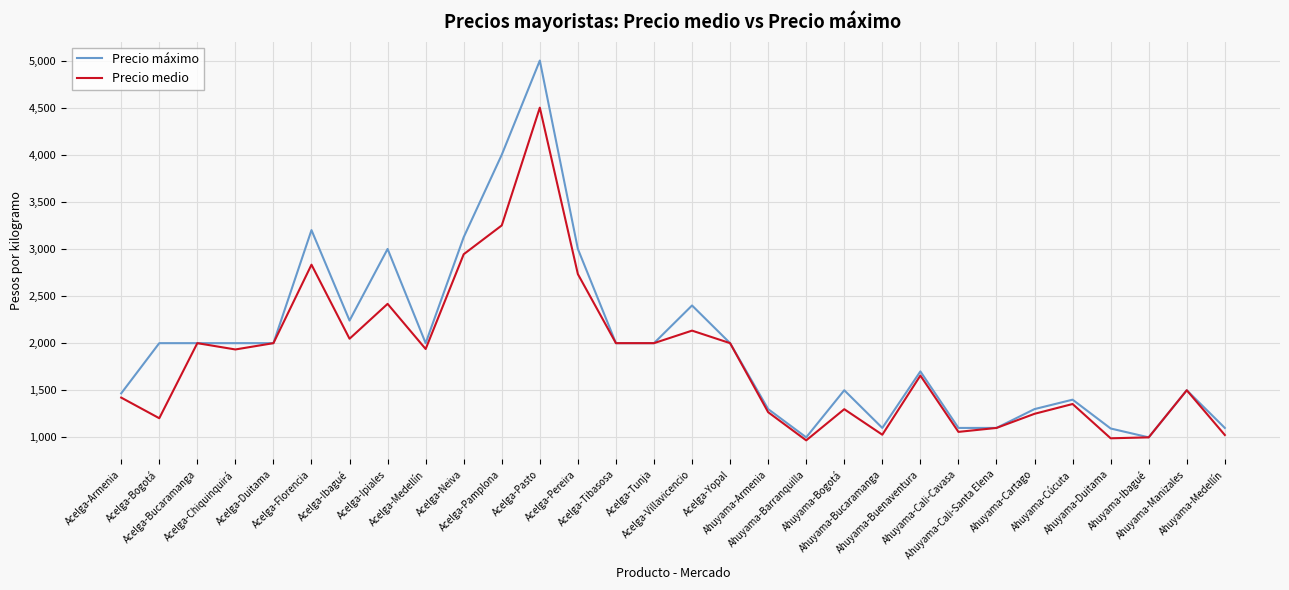

What is the lowest value of the Precio máximo series?

1000